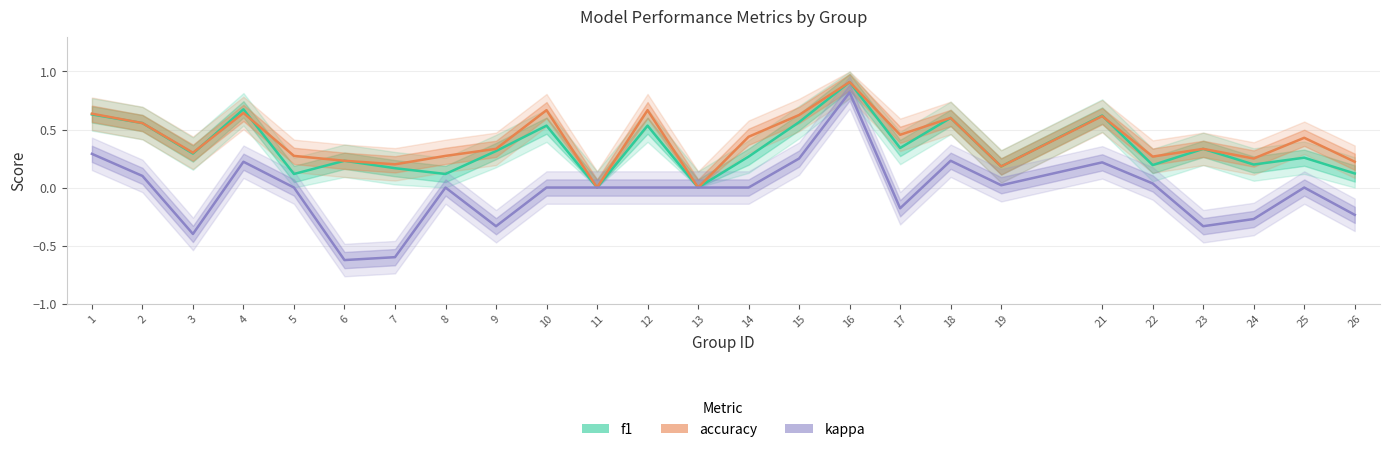

List the labels in order of kappa value, smallest first.

6, 7, 3, 9, 23, 24, 26, 17, 5, 8, 10, 11, 12, 13, 14, 25, 19, 22, 2, 21, 4, 18, 15, 1, 16